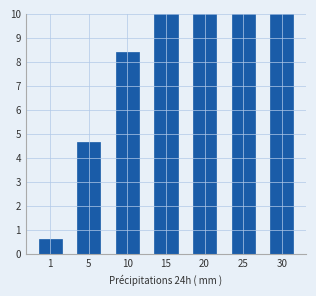

Reading left to right, transcribe all the data shown in this chart.

1=0.6	5=4.7	10=8.4	15=13.0	20=21.6	25=30.8	30=44.2